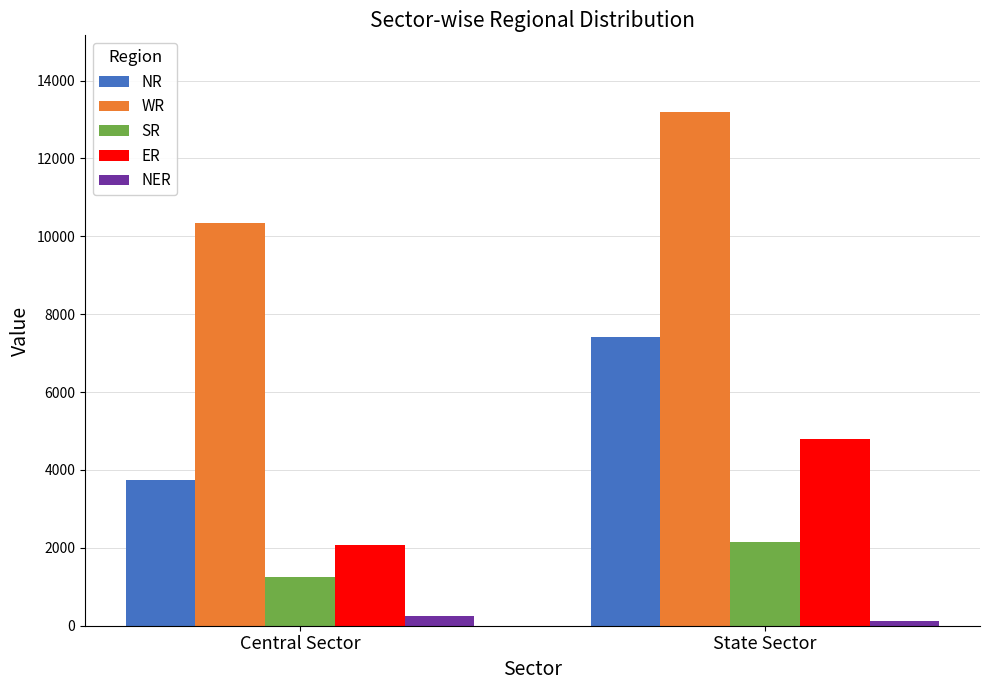

Which series changed the most between Central Sector and State Sector?

NR